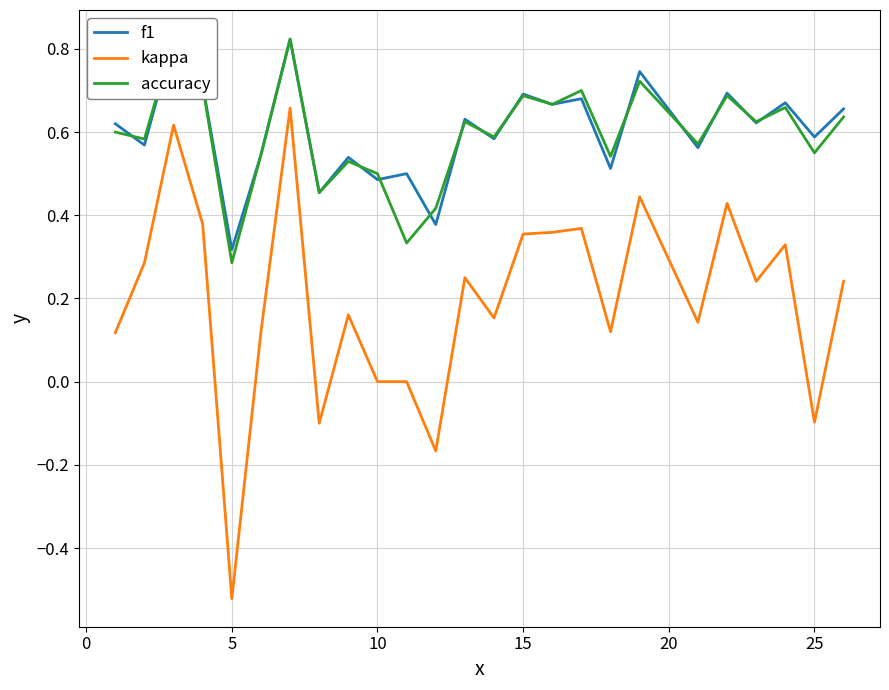

Count the number of data series in this chart.

3